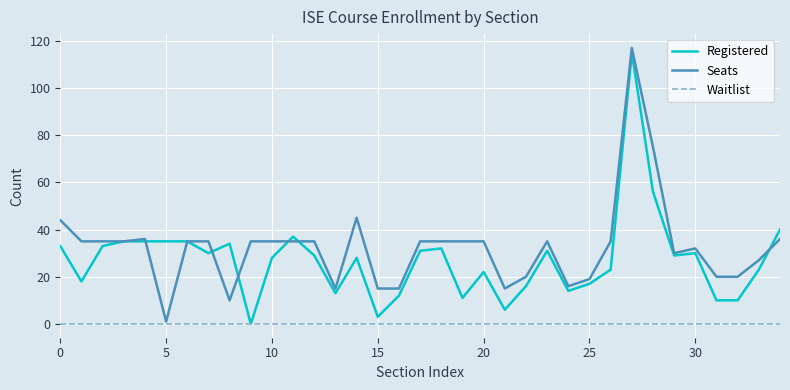

What are all the series names shown in the legend?

Registered, Seats, Waitlist